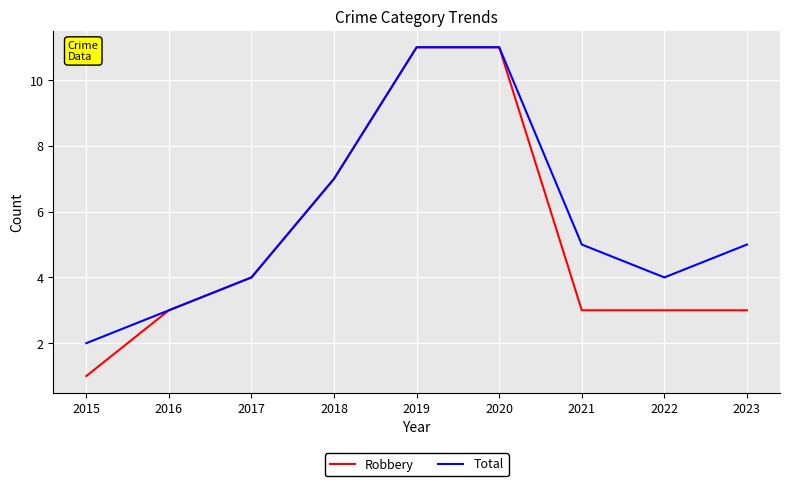

Which series has the largest range (max minus min)?

Robbery